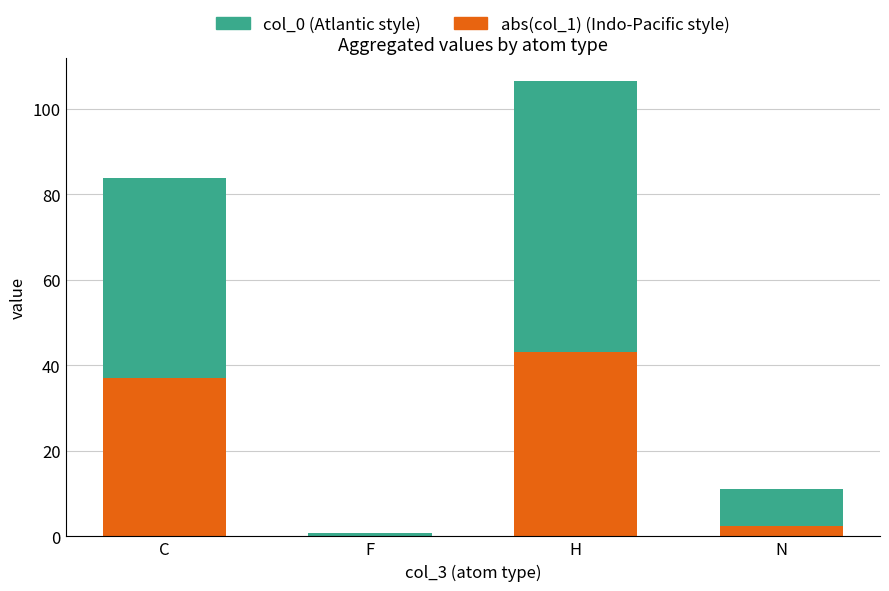

At which category is the sum across all series the highest?

H